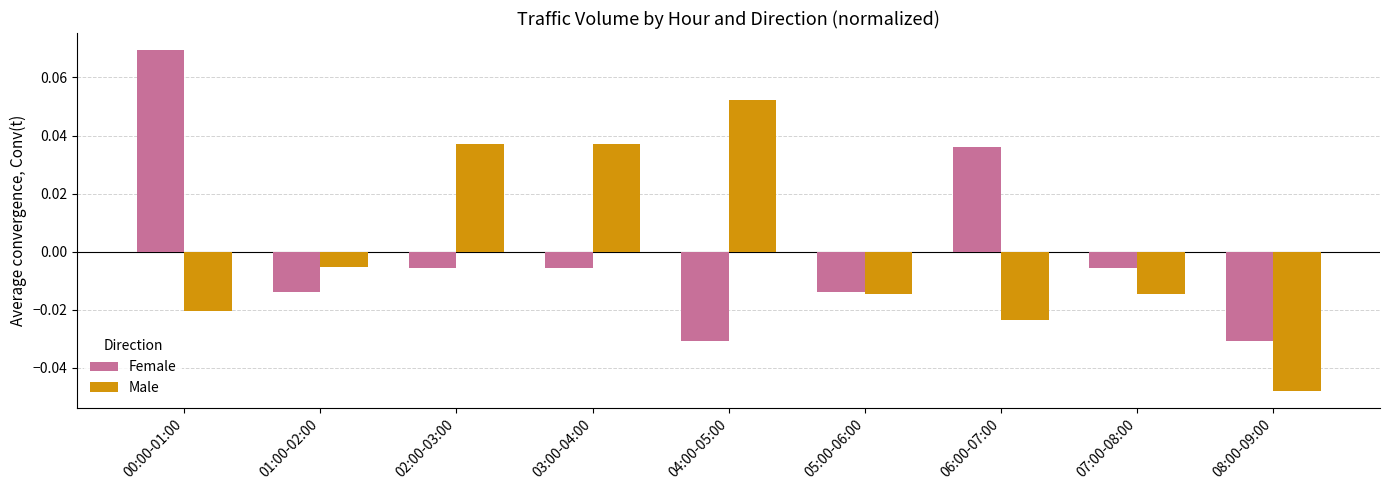

List the series in order of their peak value, lowest first.

Male, Female